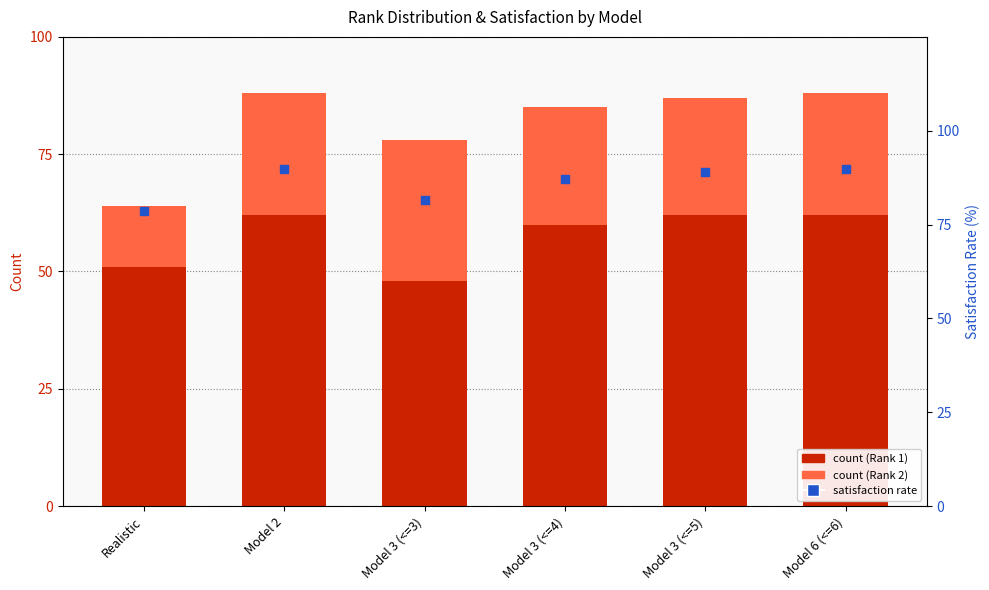

Which series has the largest total across all categories?

satisfaction rate